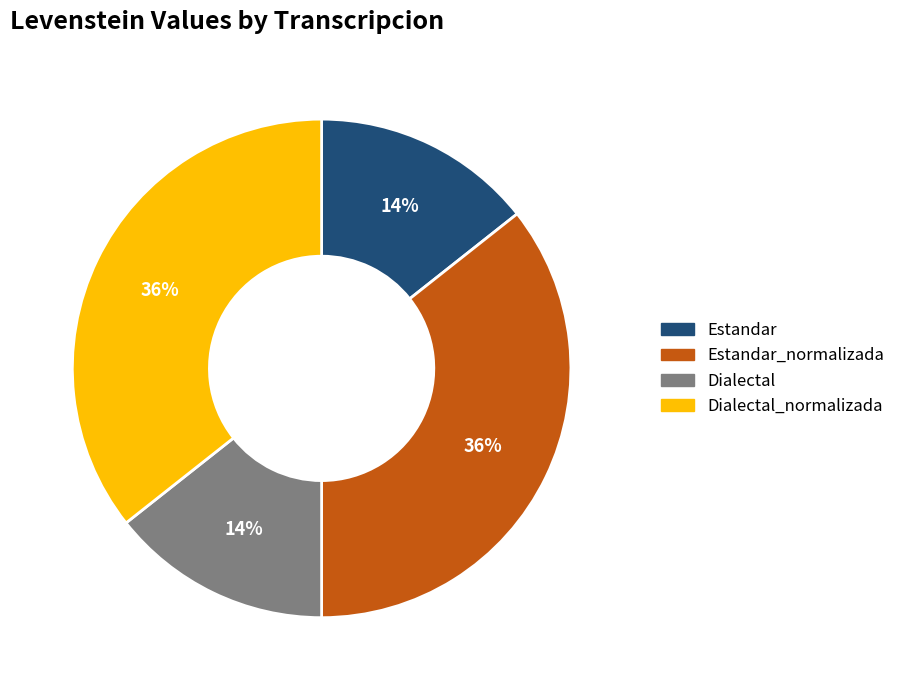

Does Dialectal_normalizada account for over 50% of the chart?

No